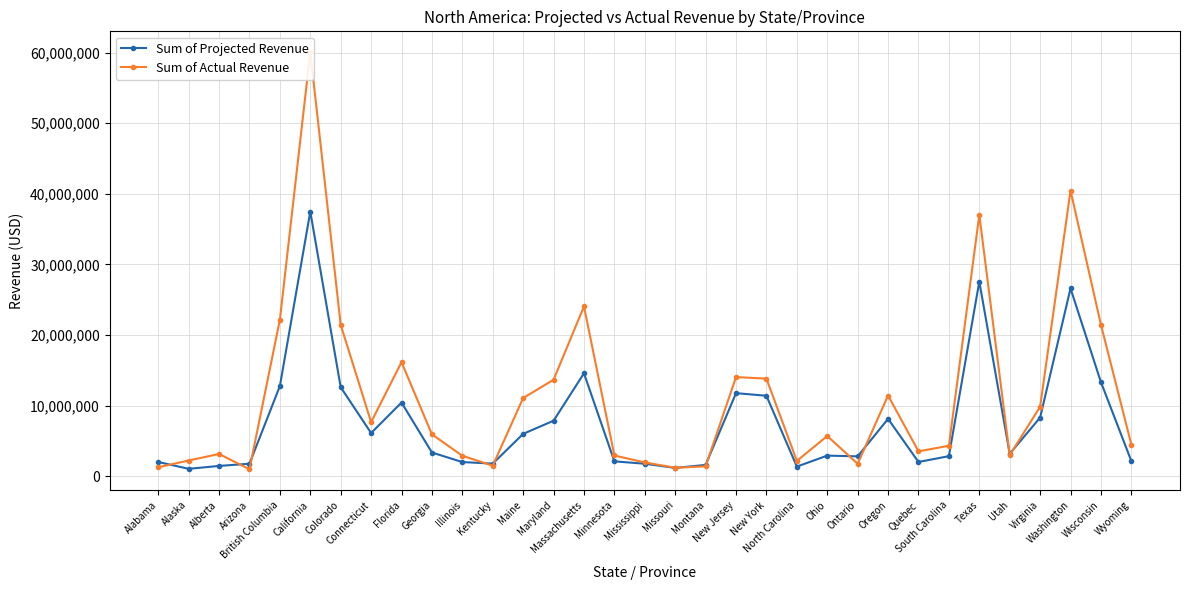

Reading left to right, transcribe all the data shown in this chart.

Sum of Projected Revenue: Alabama=2005413.0	Alaska=1038507.0	Alberta=1448940.0	Arizona=1760855.0	British Columbia=12767049.0	California=37480765.0	Colorado=12596200.0	Connecticut=6107367.0	Florida=10426680.0	Georgia=3350524.0	Illinois=1995900.0	Kentucky=1777178.0	Maine=5990268.0	Maryland=7853025.0	Massachusetts=14574076.0	Minnesota=2095706.0	Mississippi=1759623.0	Missouri=1167493.0	Montana=1590470.0	New Jersey=11758875.0	New York=11390011.0	North Carolina=1353139.0	Ohio=2909404.0	Ontario=2804624.0	Oregon=8118903.0	Quebec=2008982.0	South Carolina=2833607.0	Texas=27569192.0	Utah=3172381.0	Virginia=8296105.0	Washington=26593485.0	Wisconsin=13317095.0	Wyoming=2140883.0
Sum of Actual Revenue: Alabama=1266137.9	Alaska=2215724.9	Alberta=3144369.7	Arizona=979951.3	British Columbia=22171995.9	California=60066519.1	Colorado=21428933.9	Connecticut=7651119.1	Florida=16149689.5	Georgia=5924163.6	Illinois=2888818.1	Kentucky=1483158.6	Maine=11067591.5	Maryland=13657694.7	Massachusetts=24050403.6	Minnesota=2929000.0	Mississippi=1936984.4	Missouri=1194506.4	Montana=1386946.0	New Jersey=14036788.9	New York=13818830.0	North Carolina=2162320.1	Ohio=5686851.9	Ontario=1752177.6	Oregon=11426543.3	Quebec=3516755.1	South Carolina=4301956.7	Texas=37019986.8	Utah=2972925.0	Virginia=9835511.8	Washington=40458692.2	Wisconsin=21455977.7	Wyoming=4479275.1